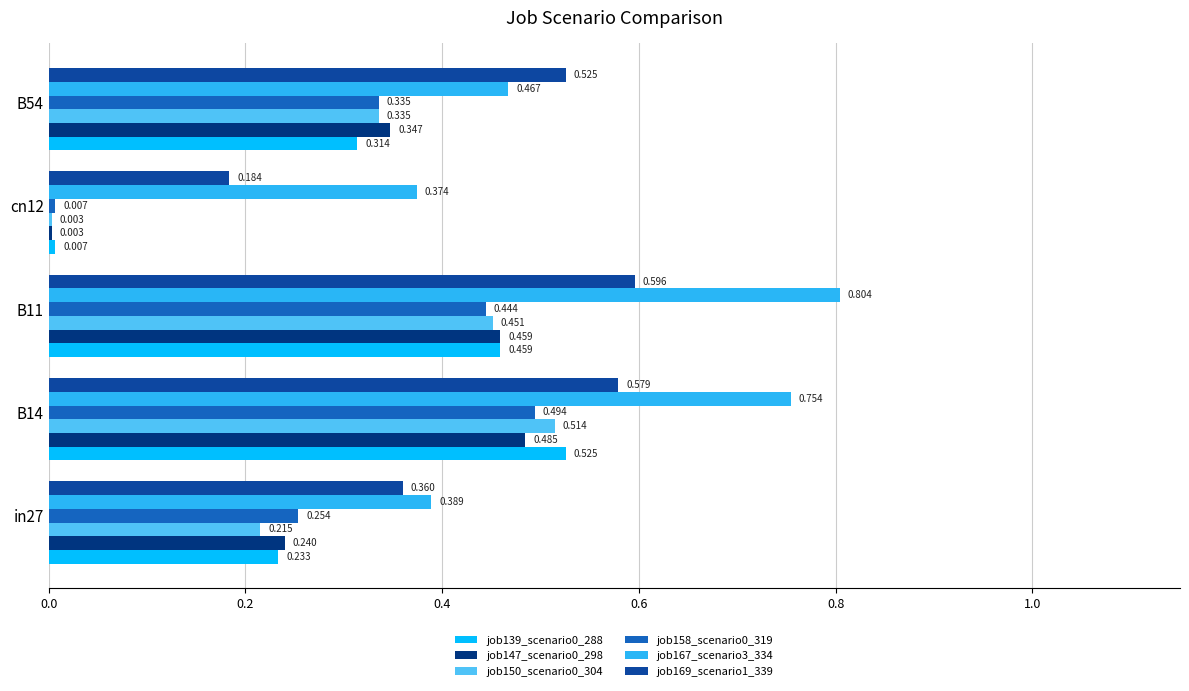

How many series are shown in this chart?

6